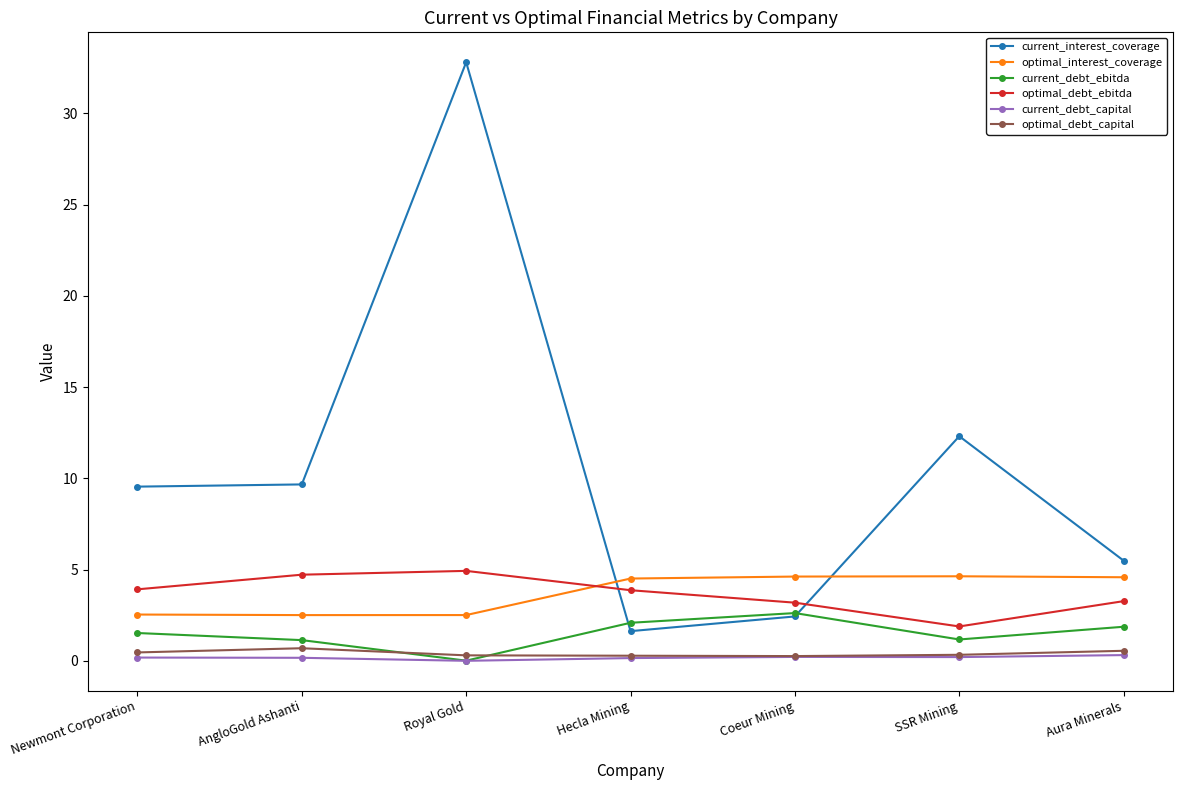

What is the average value of the optimal_interest_coverage series?

3.7